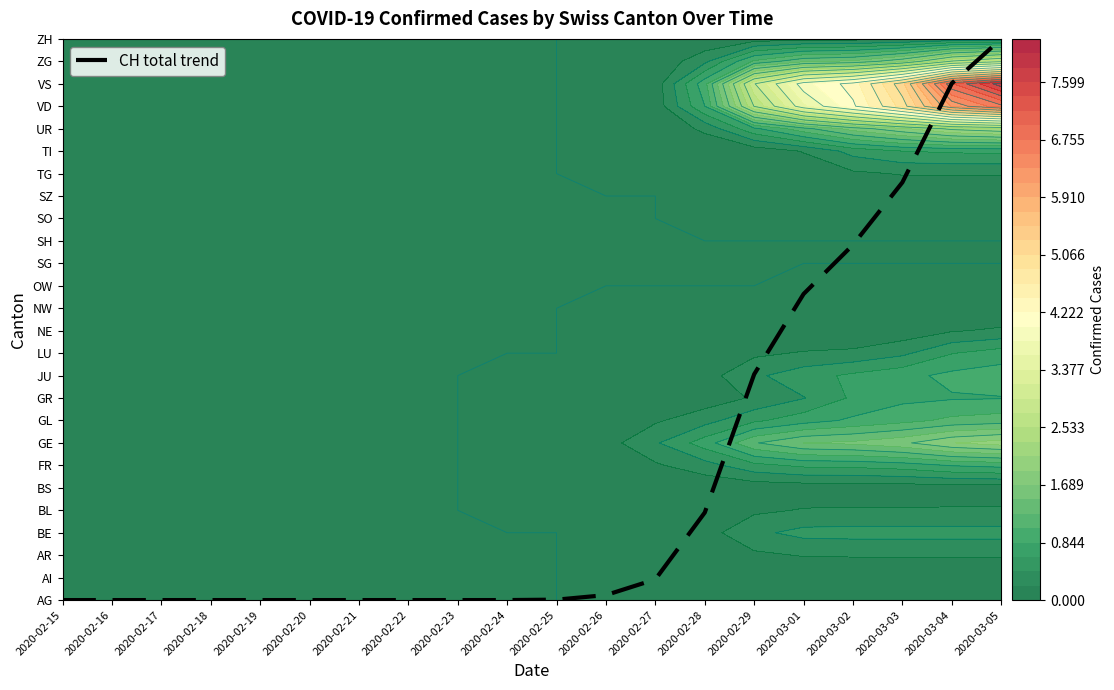

Count the number of categories in the chart.

20